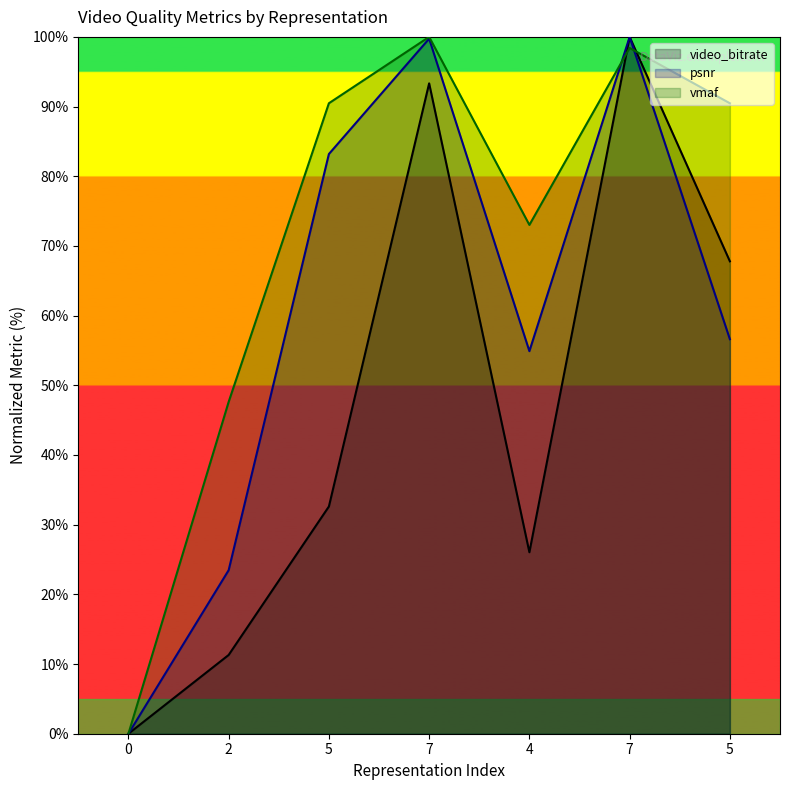

Where is the first local maximum for vmaf?

7